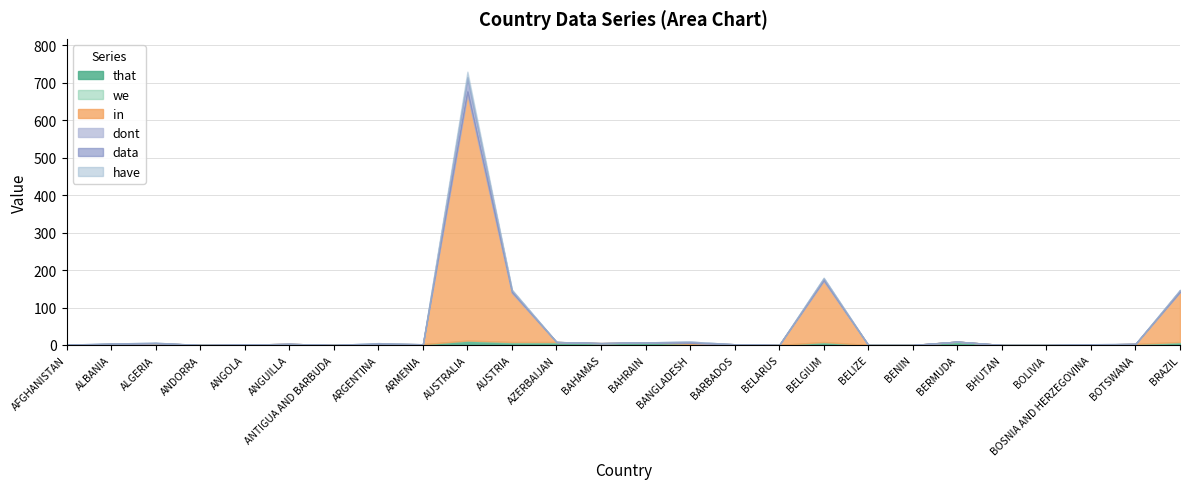

What is the label of the 7th point from the left?

ANTIGUA AND BARBUDA